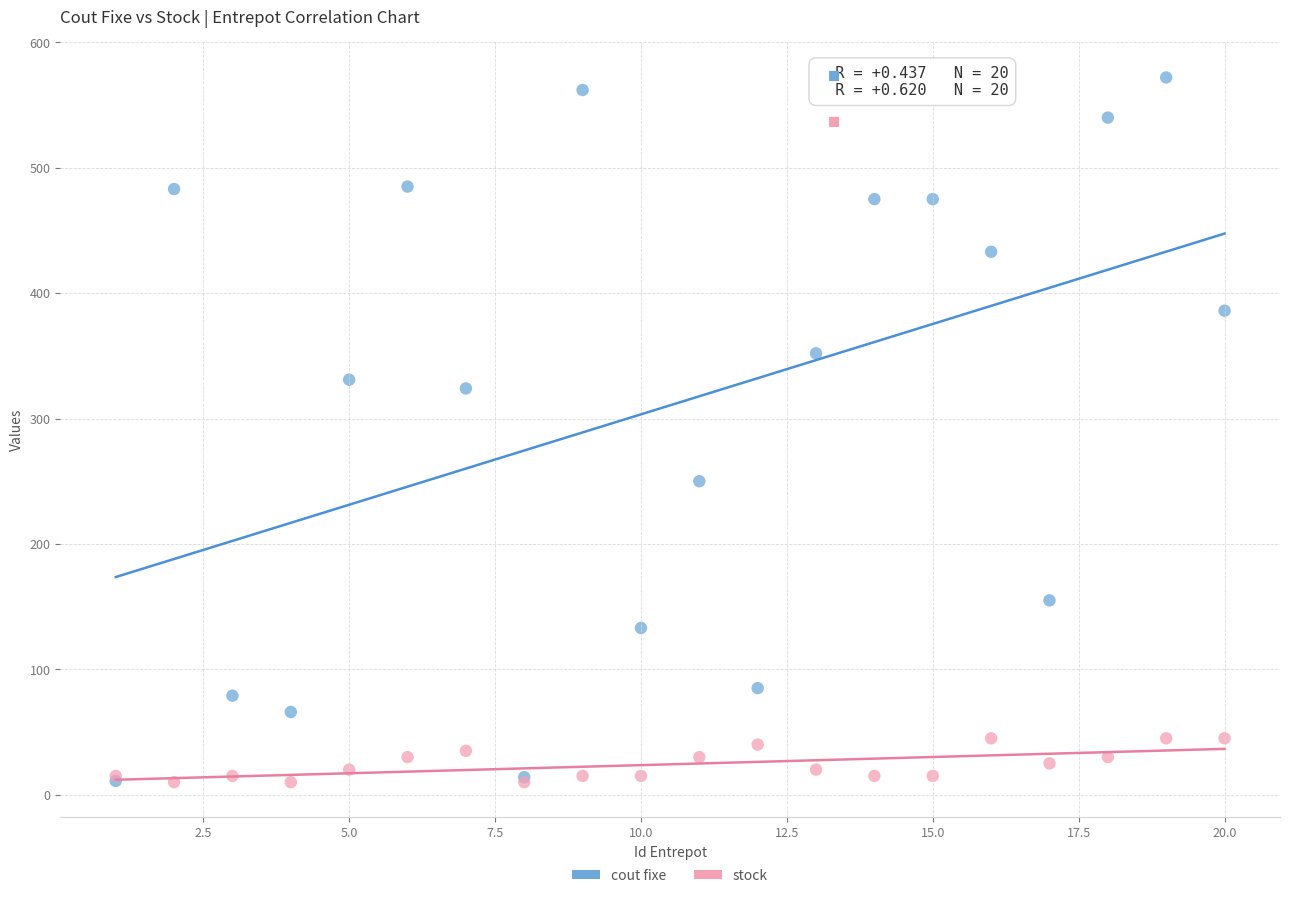

Which series has the largest Y range (max minus min)?

cout fixe